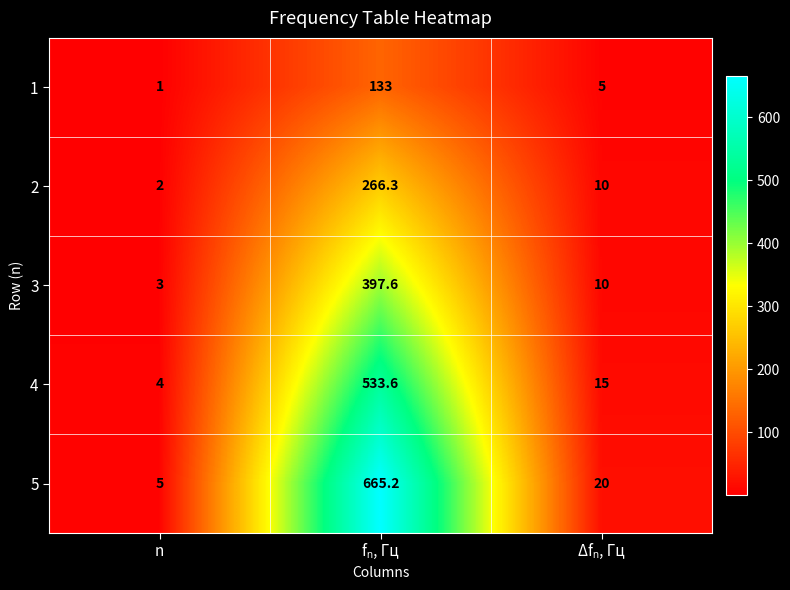

Reading left to right, what are all the values shown in this chart?

1: 1.0	133.0	5.0
2: 2.0	266.3	10.0
3: 3.0	397.6	10.0
4: 4.0	533.6	15.0
5: 5.0	665.2	20.0